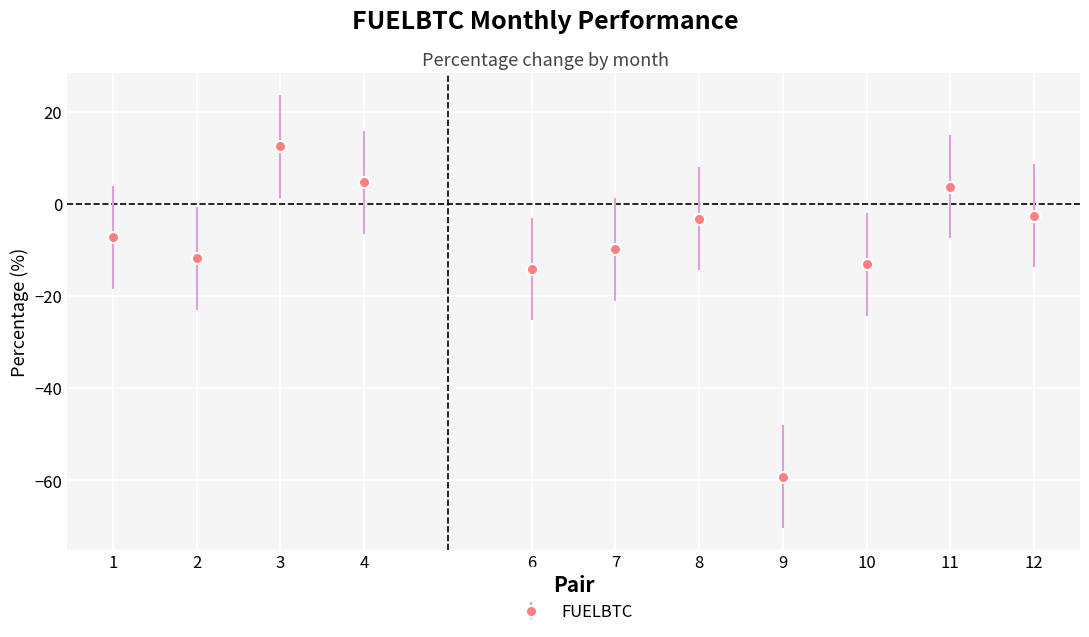

At which category does the data reach its first local valley?

2